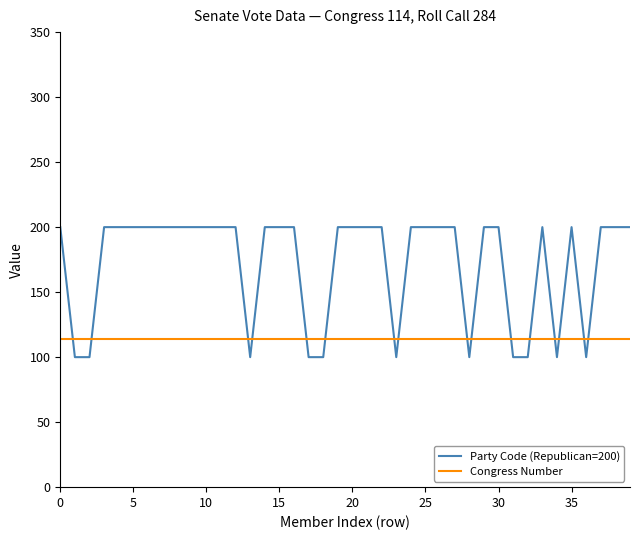

After their last crossing, which series has the higher values: Congress Number or Party Code (Republican=200)?

Party Code (Republican=200)